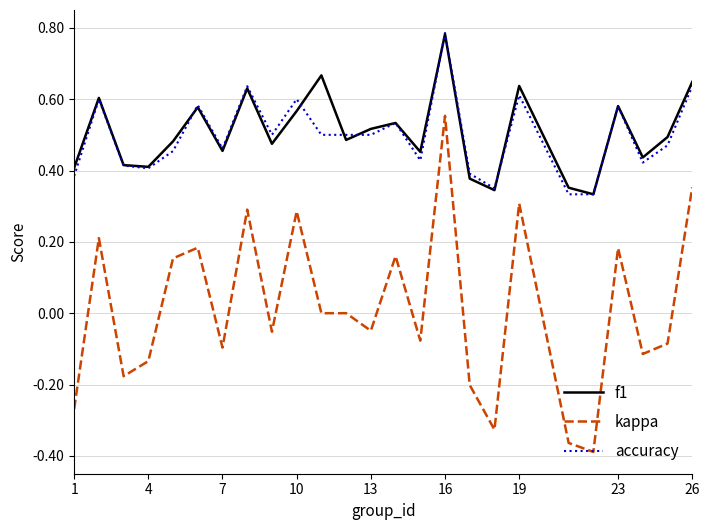

True or false: kappa and f1 intersect in this chart.

False